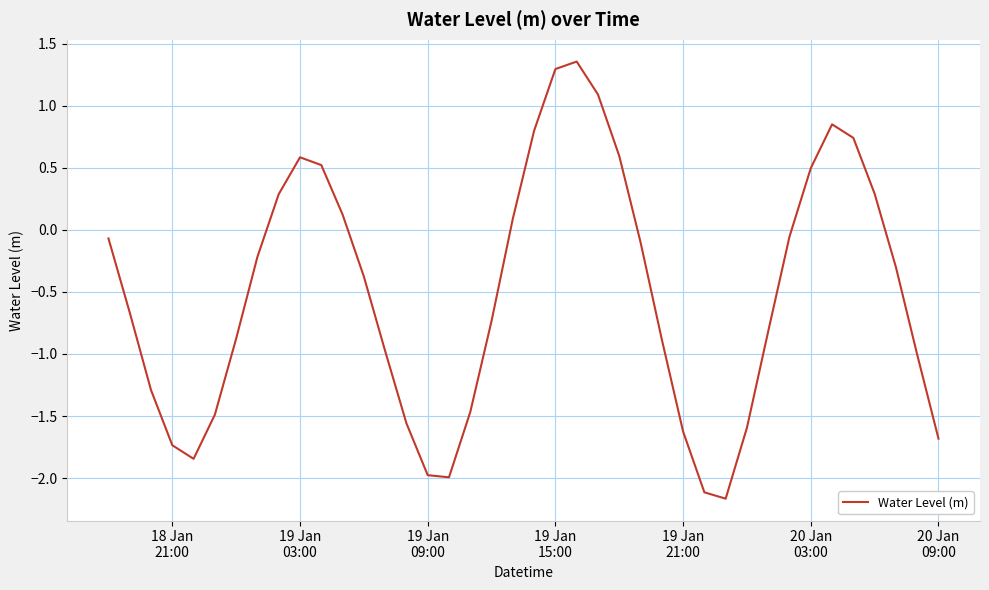

What is the minimum value shown in the chart?

-2.2